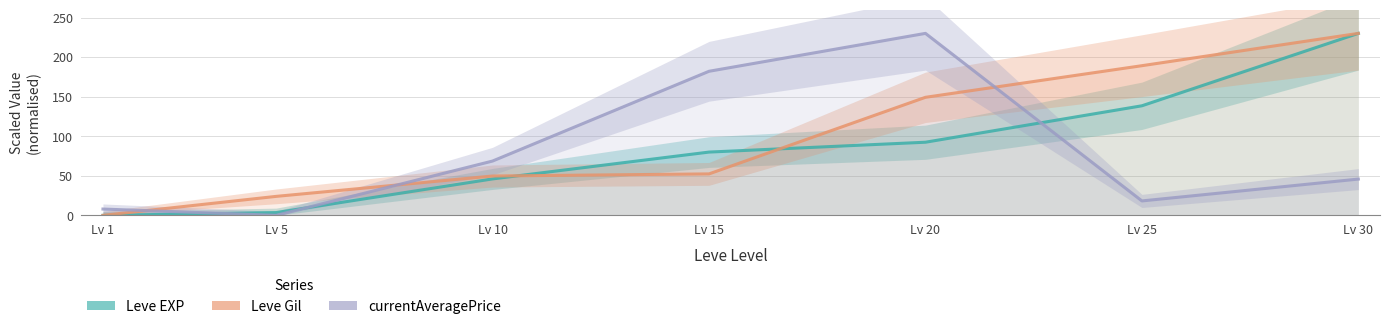

Rank the categories by currentAveragePrice value from highest to lowest.

Lv 20, Lv 15, Lv 10, Lv 30, Lv 25, Lv 1, Lv 5